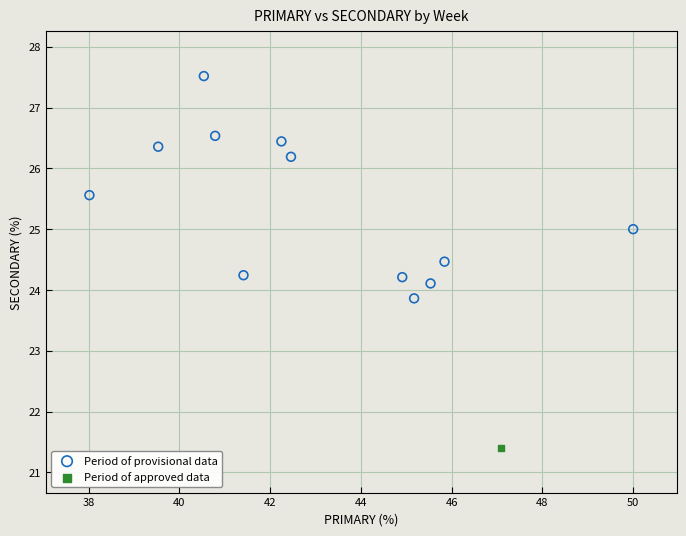

What are all the series names shown in the legend?

Period of provisional data, Period of approved data